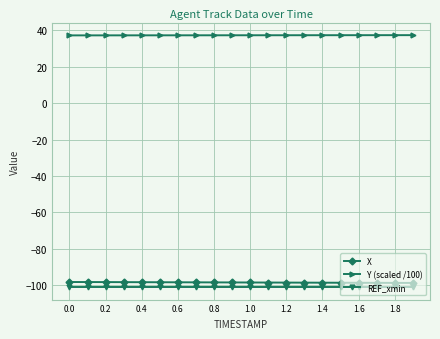

Which series has the largest total across all categories?

Y (scaled /100)